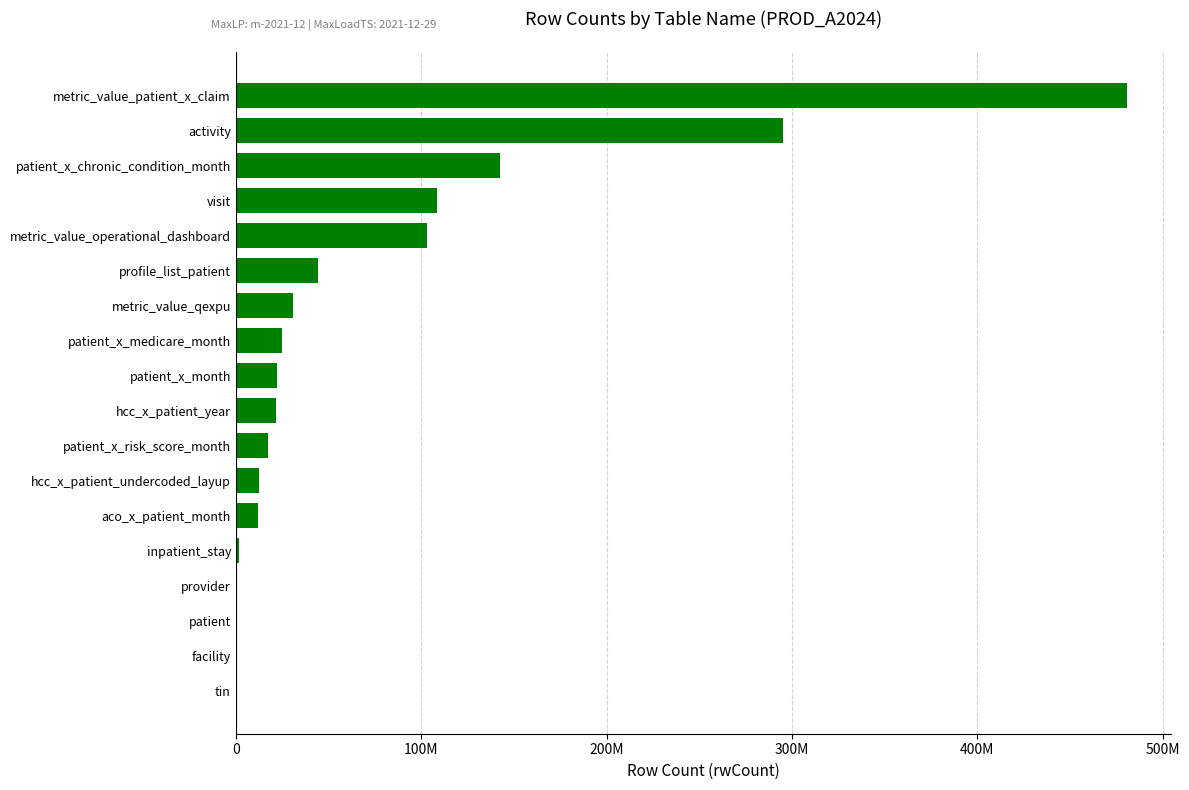

How many values are below 22028565?

9